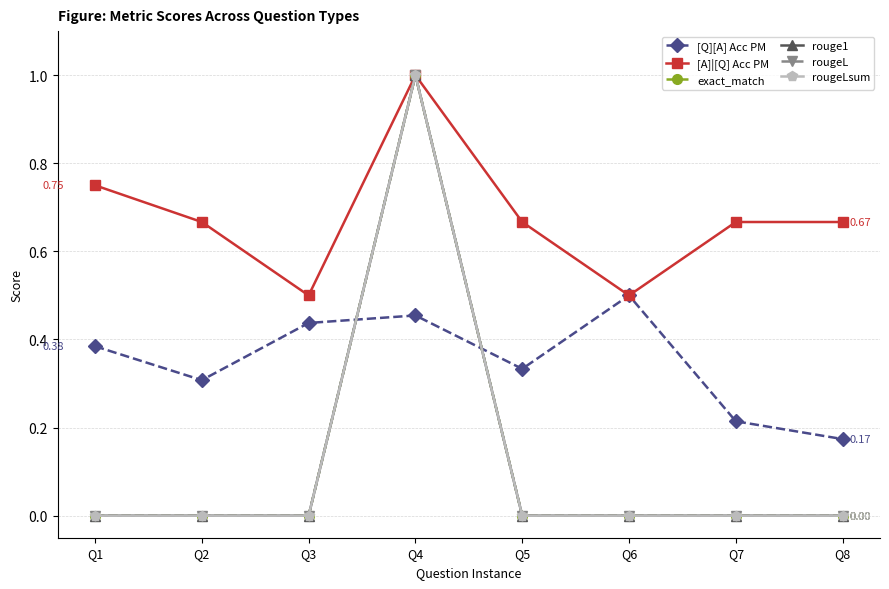

True or false: rougeL has more than 2 interior local peaks.

False